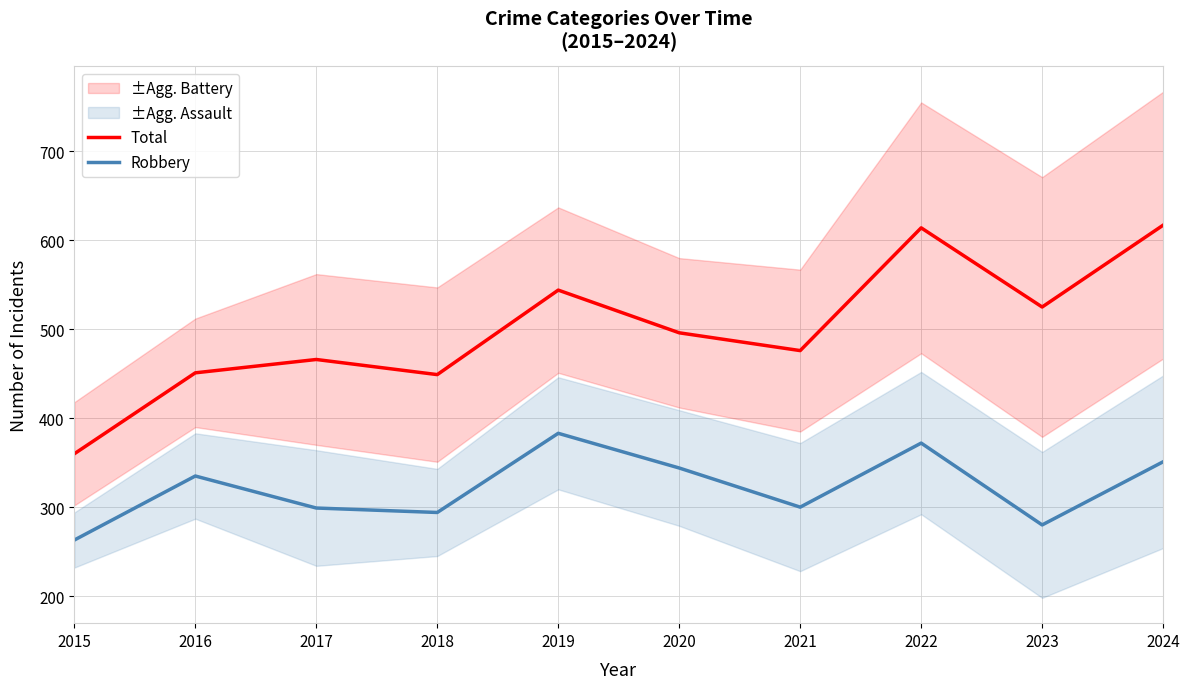

True or false: Total and Robbery cross at least once.

False